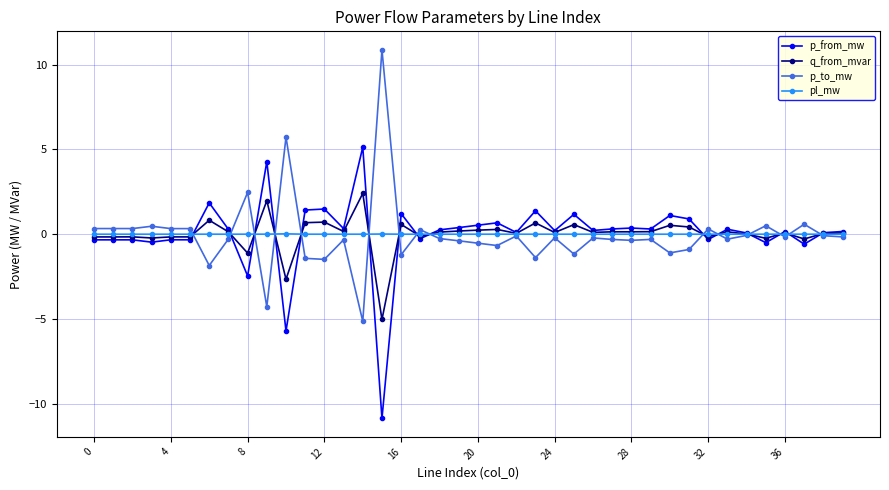

What is the value of the p_to_mw point at the 32nd from the left?

-0.9